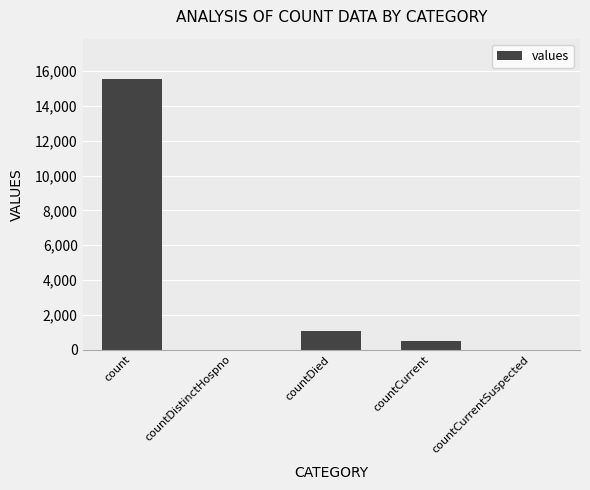

Count the number of data series in this chart.

1